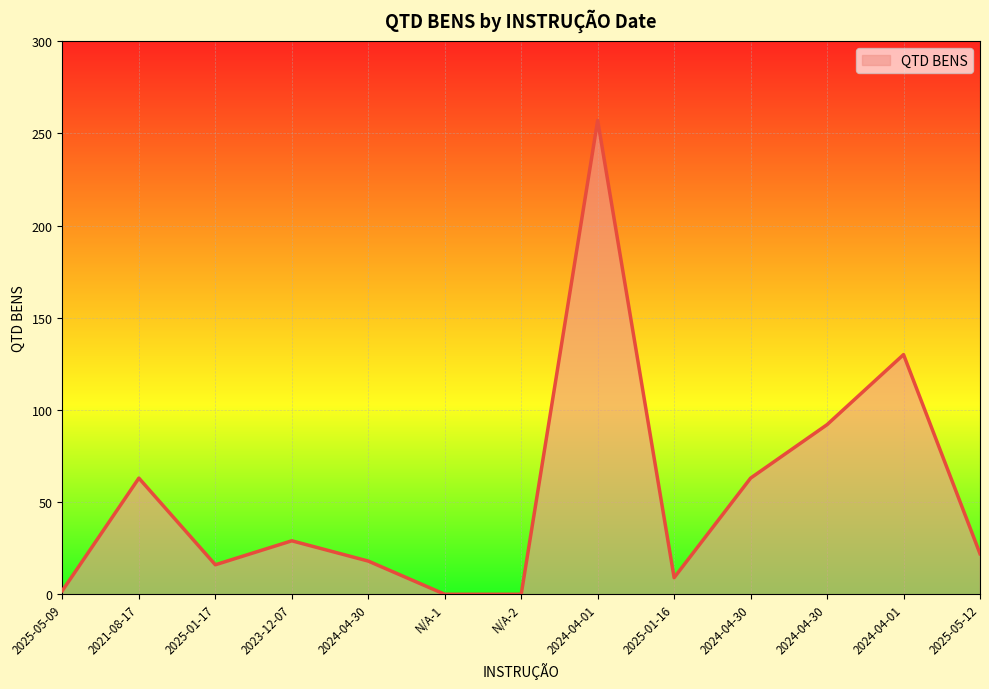

List the labels in order of value, largest first.

2024-04-01, 2024-04-01, 2024-04-30, 2021-08-17, 2024-04-30, 2023-12-07, 2025-05-12, 2024-04-30, 2025-01-17, 2025-01-16, 2025-05-09, N/A-1, N/A-2